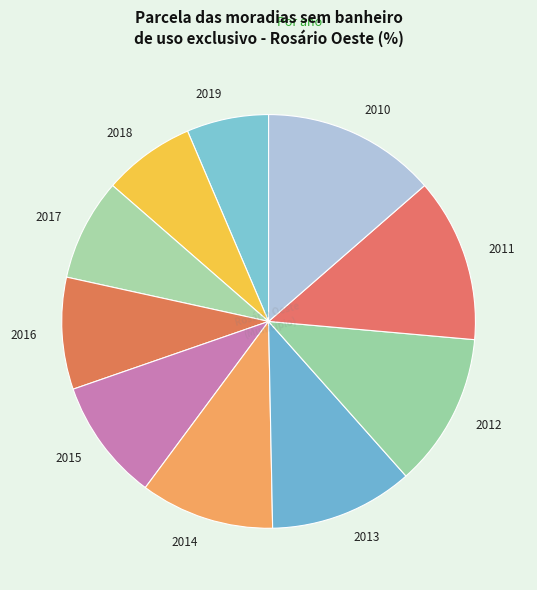

Rank the categories by value from lowest to highest.

2019, 2018, 2017, 2016, 2015, 2014, 2013, 2012, 2011, 2010